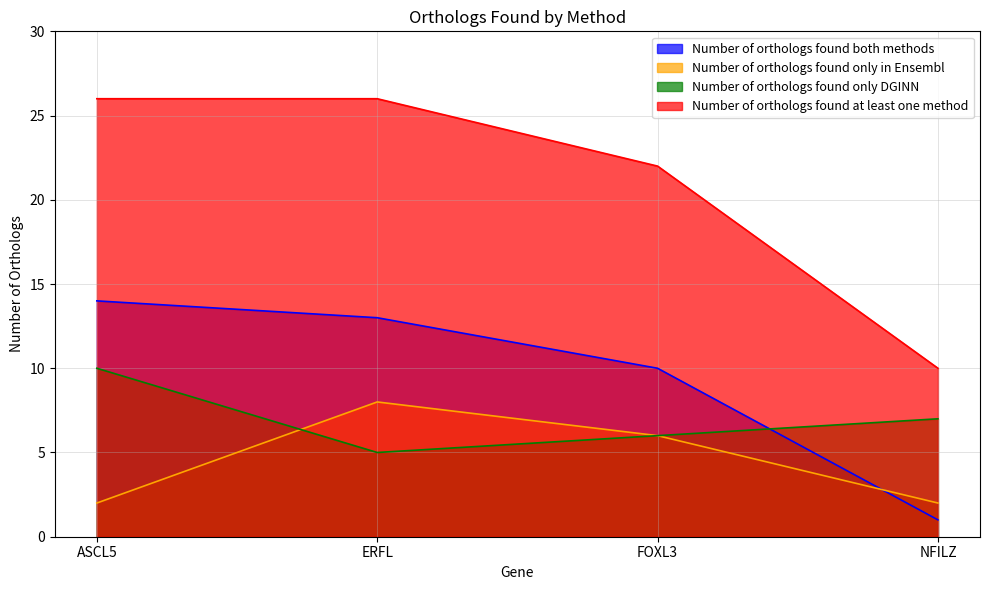

What is the difference between the maximum and minimum values in the Number of orthologs found only DGINN series?

5